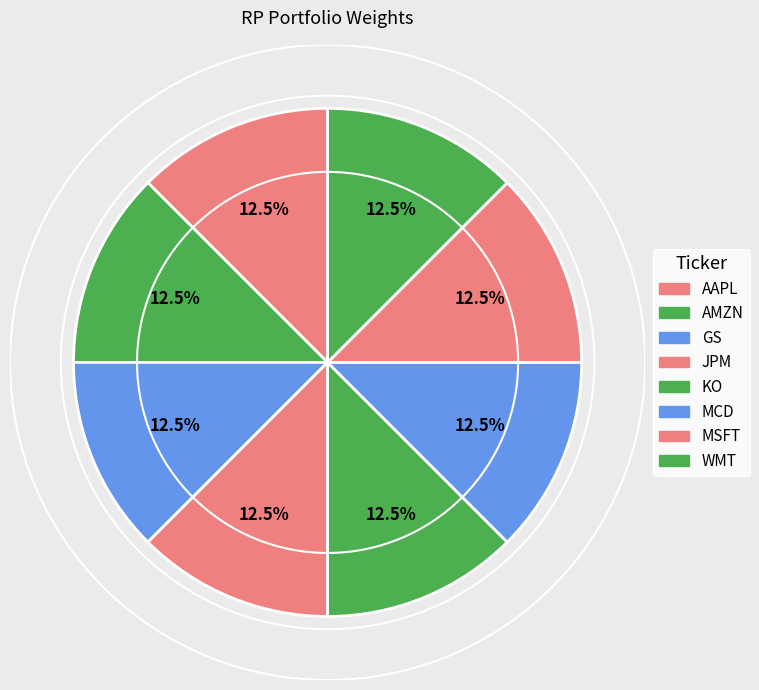

True or false: WMT accounts for 13% of the total.

True